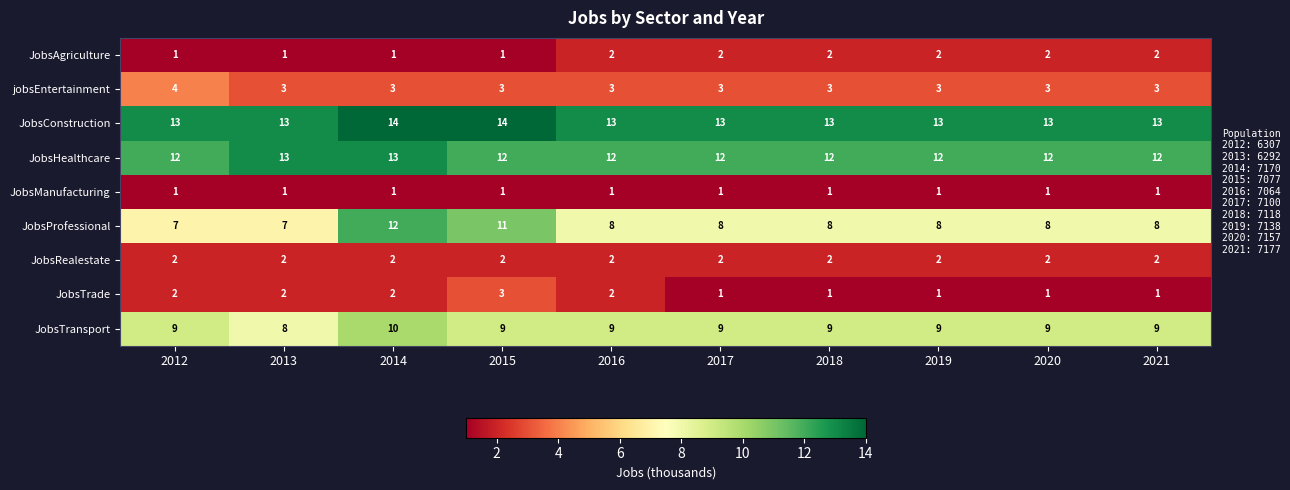

How many JobsAgriculture values are between 1 and 2?

10